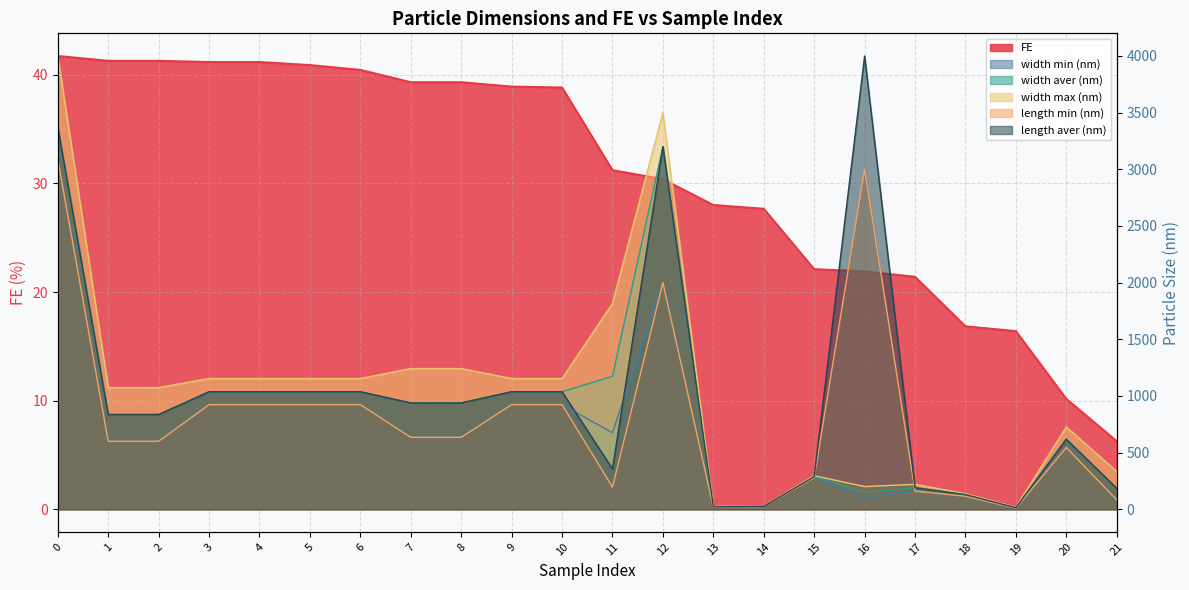

What is the value of the width min (nm) point at the 3rd from the left?

600.0